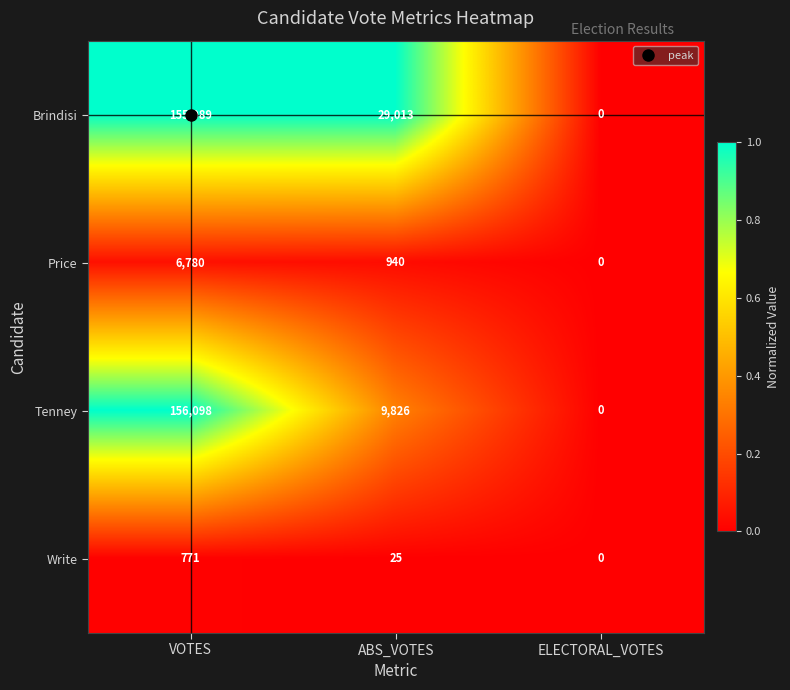

What is the average value of the Write series?

265